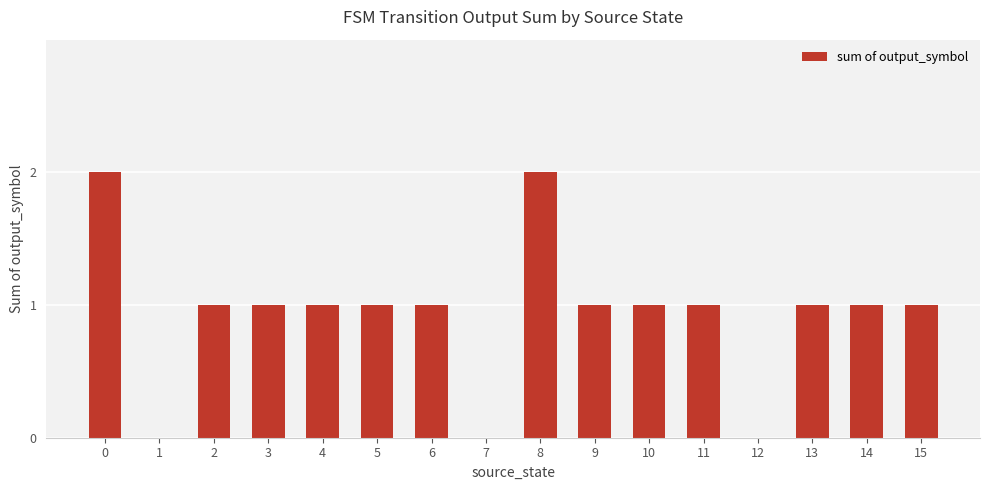

What is the average value?

1